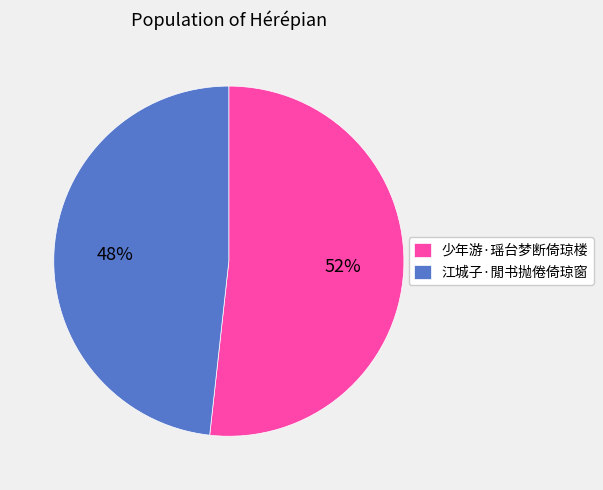

What is the ratio of the value at 少年游·瑶台梦断倚琼楼 to the value at 江城子·閒书抛倦倚琼窗?

1.1